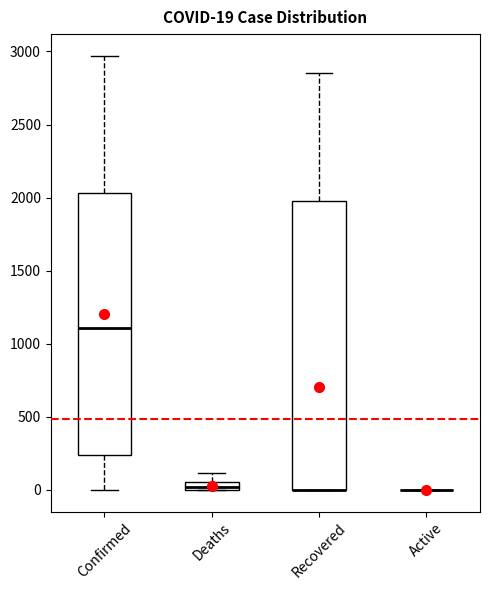

Comparing the boxes themselves (not the whiskers), which one is the tallest?

Recovered